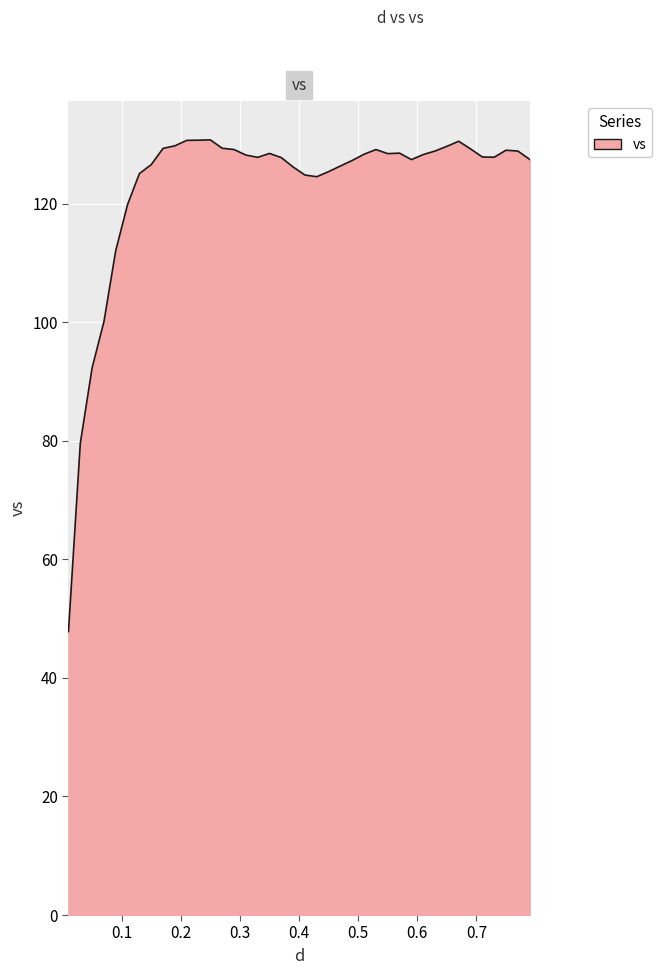

What is the difference between the maximum and minimum values?

82.9